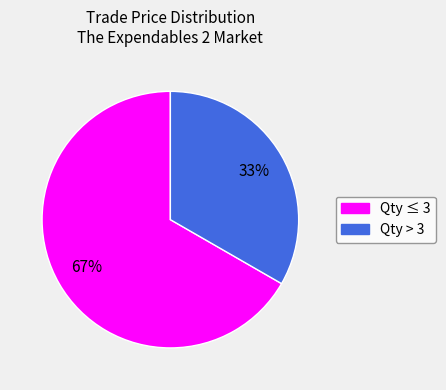

Approximately how many times larger is the value at Qty ≤ 3 compared to Qty > 3?

2.0